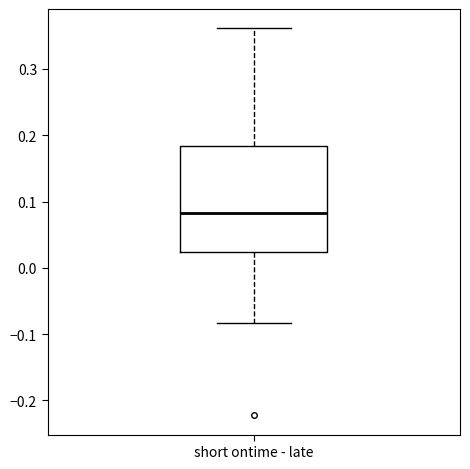

Transcribe this box plot: give where the median line is, the range the box spans, and where the two whiskers end, as read against the y-axis. The values are not printed on the chart, so give them approximately, as read against the axis.

median 0.08, box 0.02 to 0.18, whiskers -0.08 to 0.36